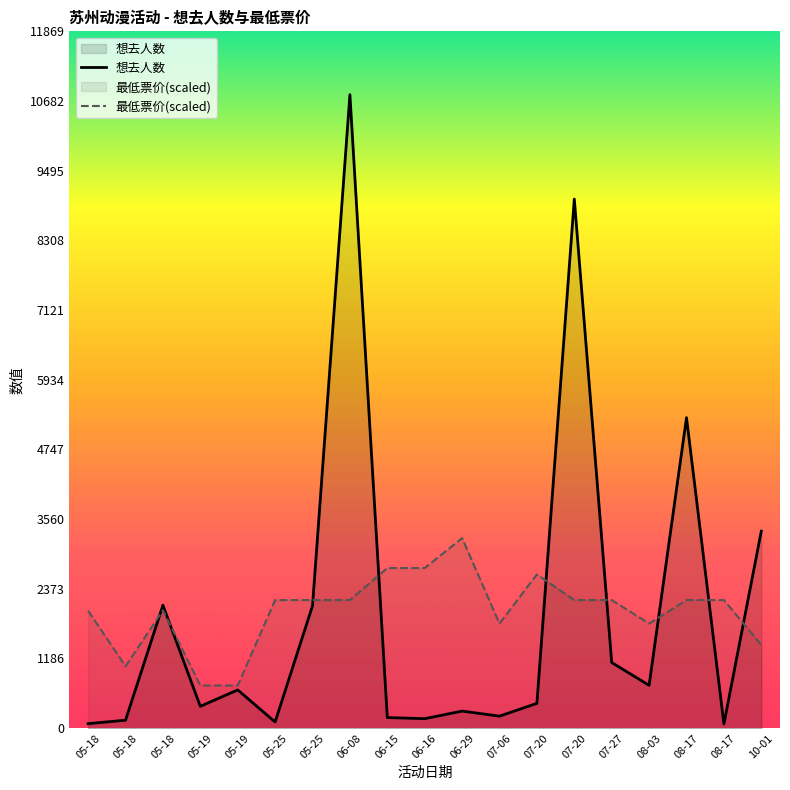

True or false: 最低票价(scaled) has a value of 1242.5 at 07-06.

False